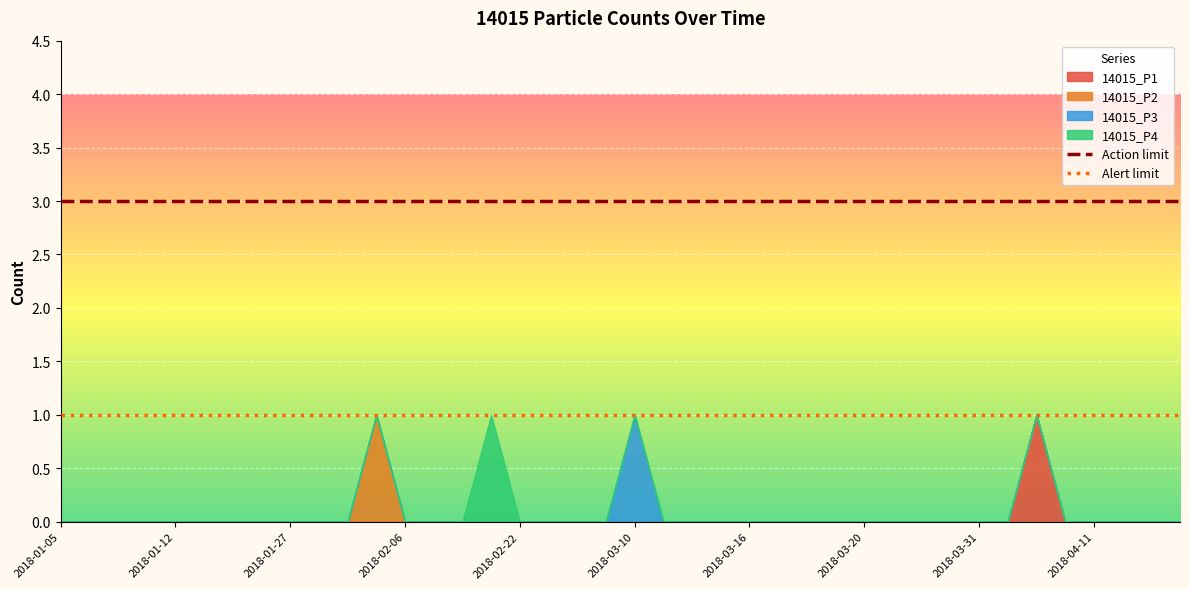

True or false: Alert limit and Action limit cross at least once.

False